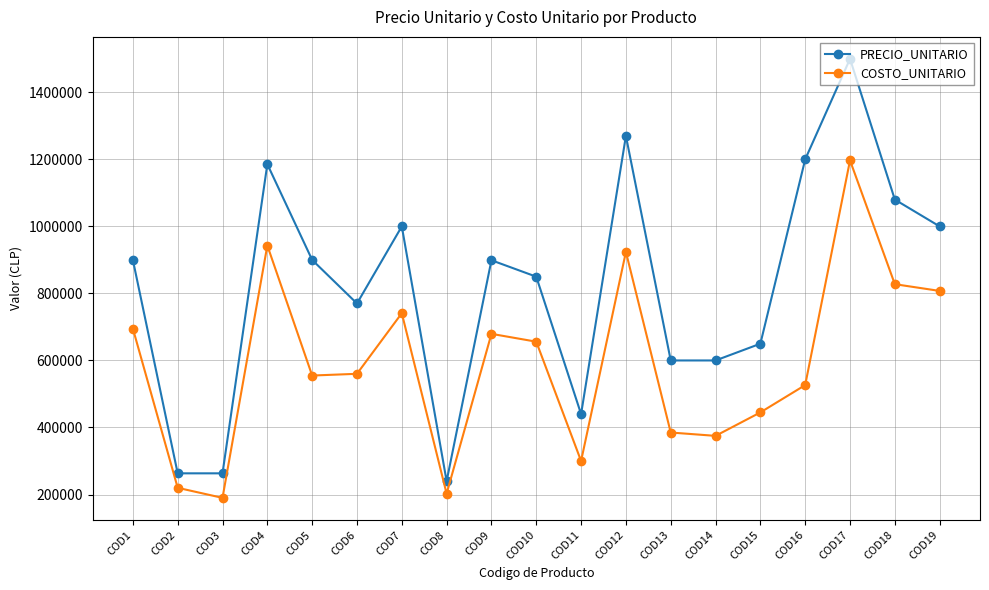

Which series changed the most between COD2 and COD3?

COSTO_UNITARIO